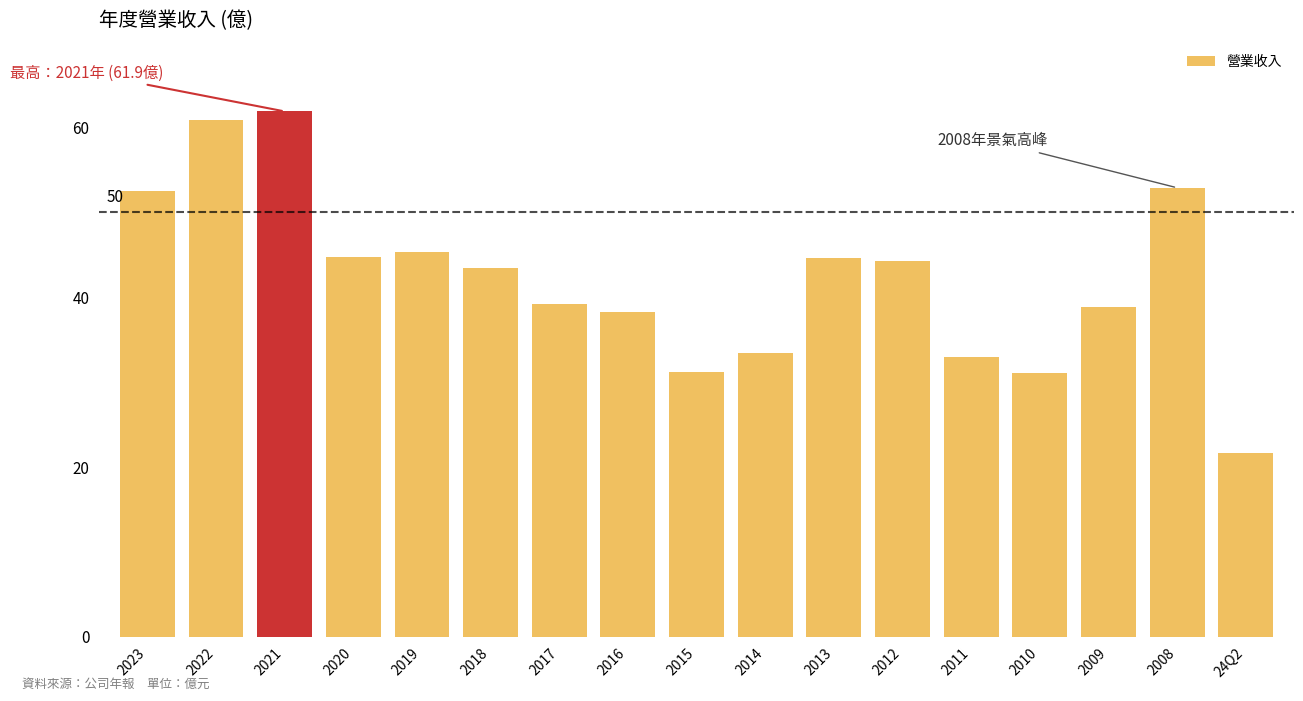

What is the sum of the values at 2008 and 2012?

97.2